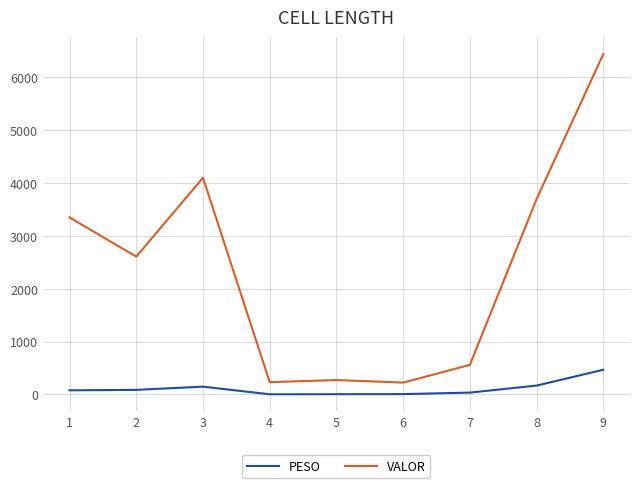

Which series has the largest total across all categories?

VALOR